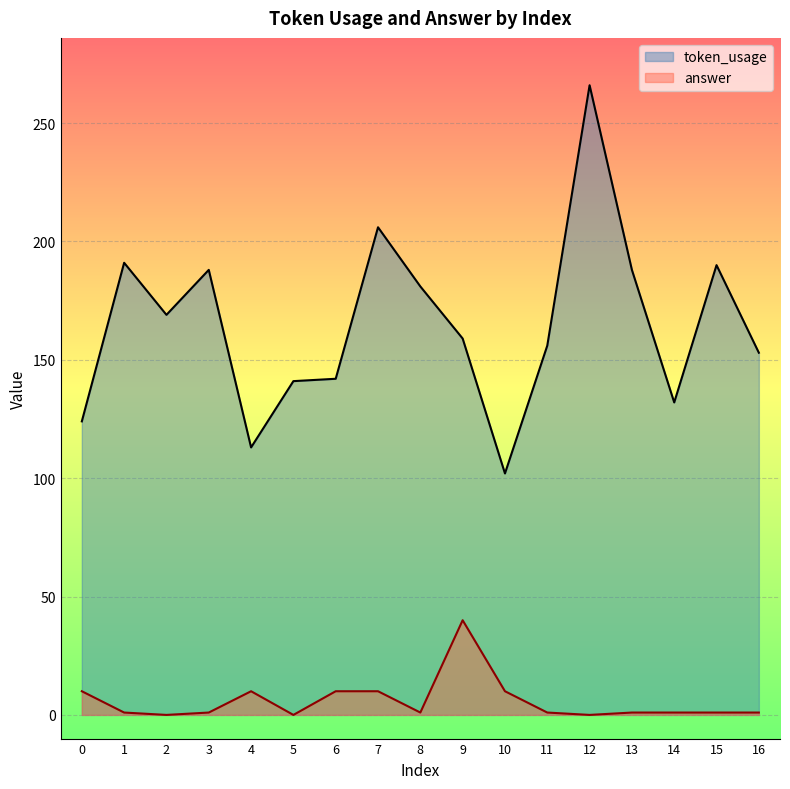

The value of token_usage at 15 is 48. True or false?

False